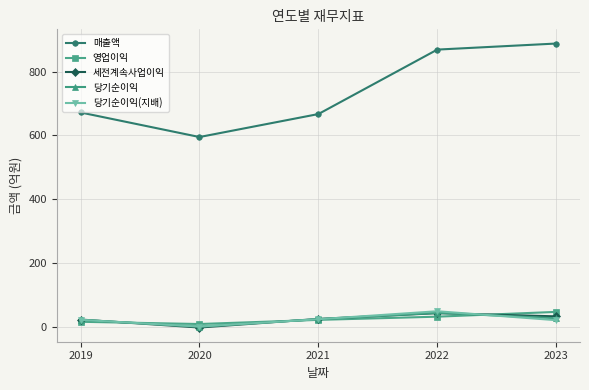

True or false: 매출액 and 세전계속사업이익 intersect in this chart.

False